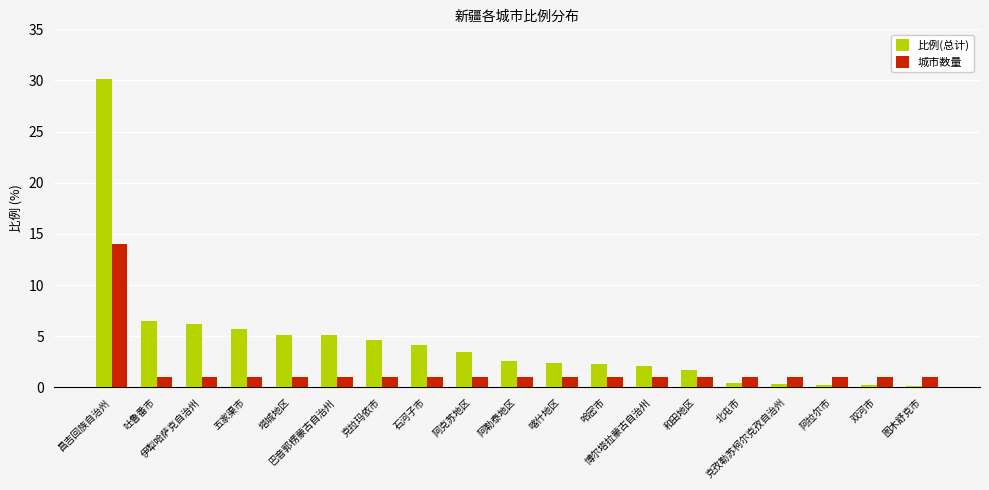

At which label does 比例(总计) first exceed 2?

昌吉回族自治州